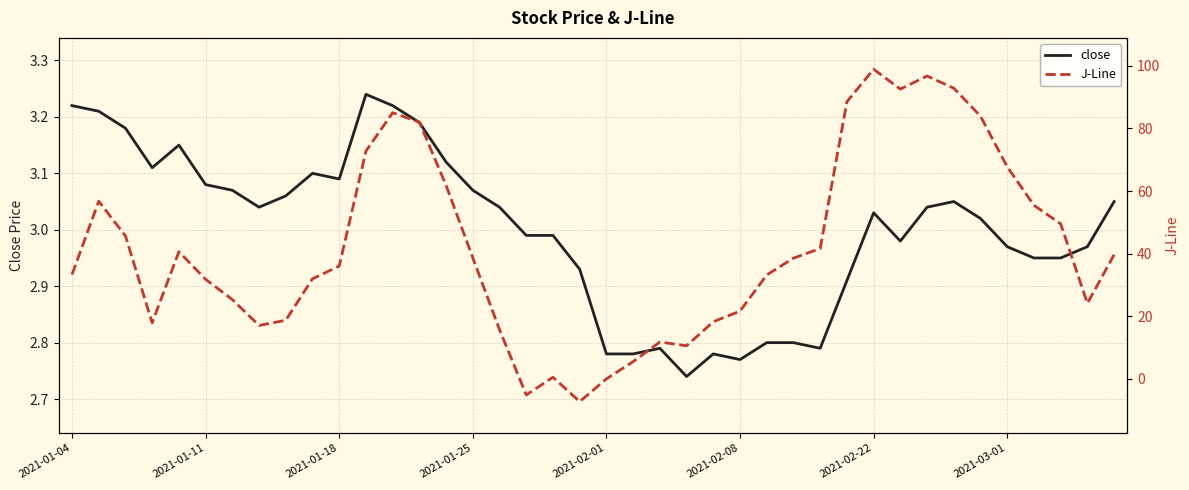

Which series has the largest range (max minus min)?

J-Line